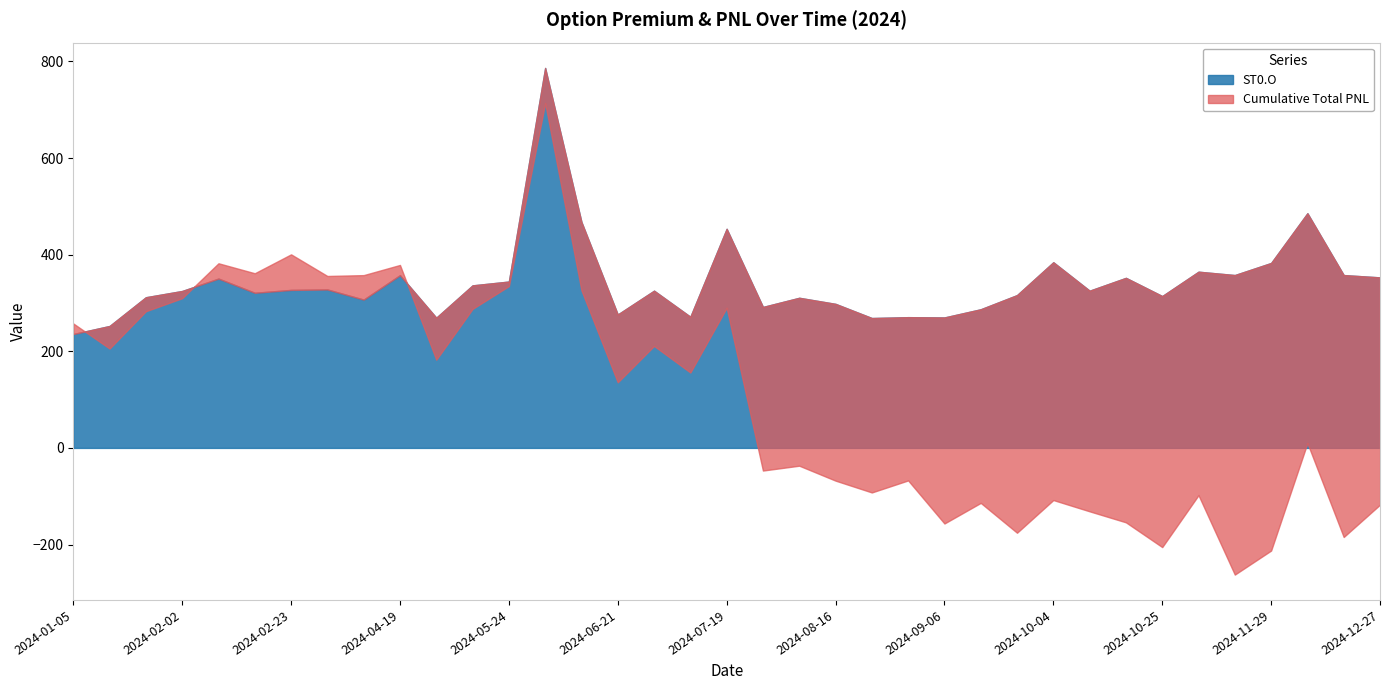

At which category does Total PNL reach its first local valley?

2024-01-12